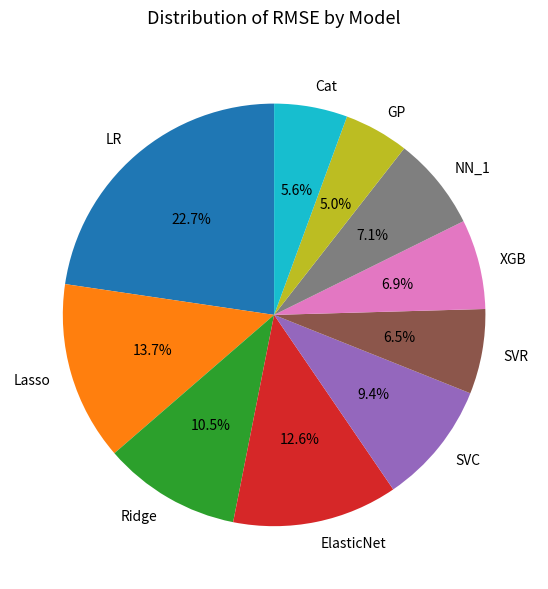

Combined, what portion of the pie is XGB and ElasticNet?

19.5%